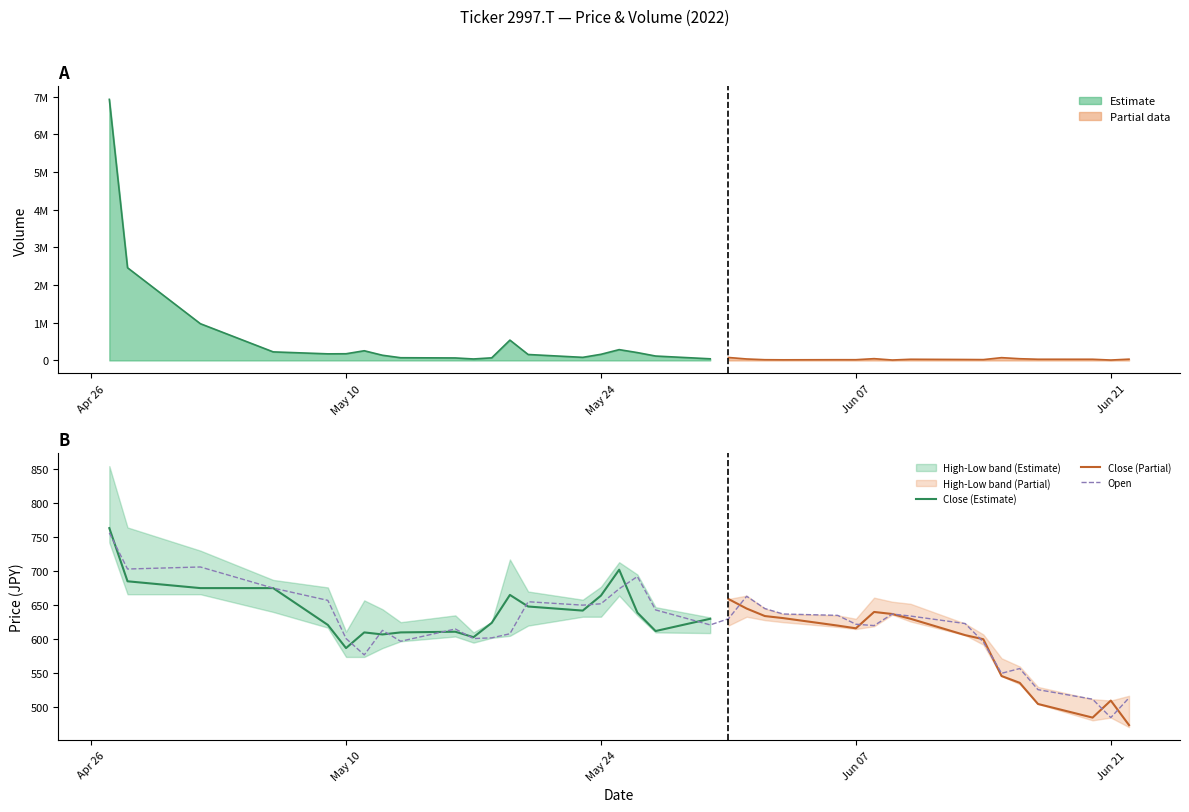

The Close series shows 970 at 10. True or false?

False